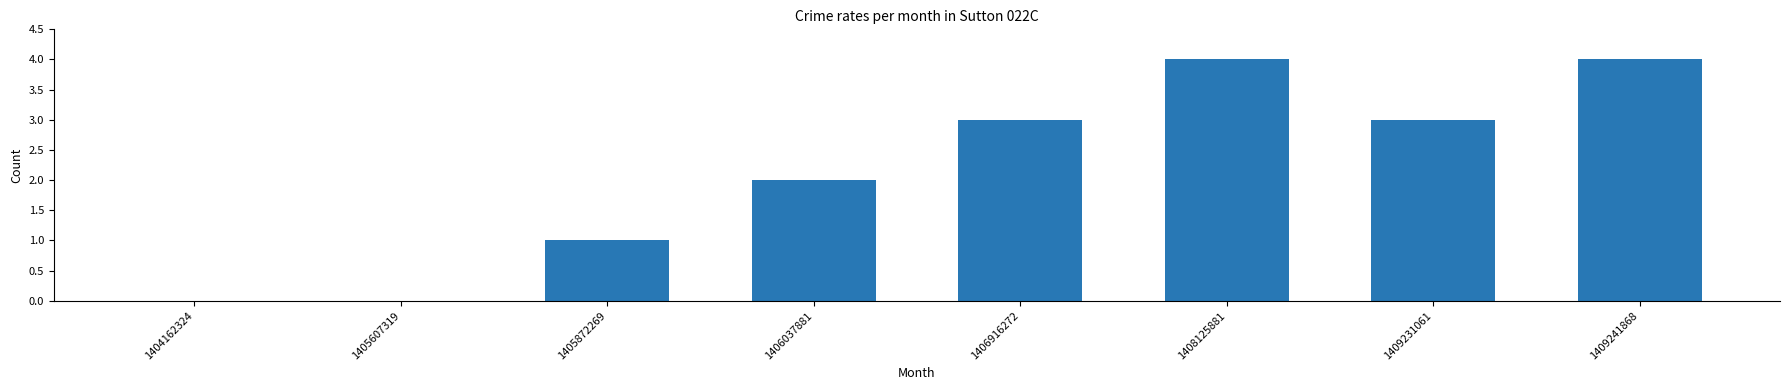

Is it true that the value at 1404162324 is 0?

True